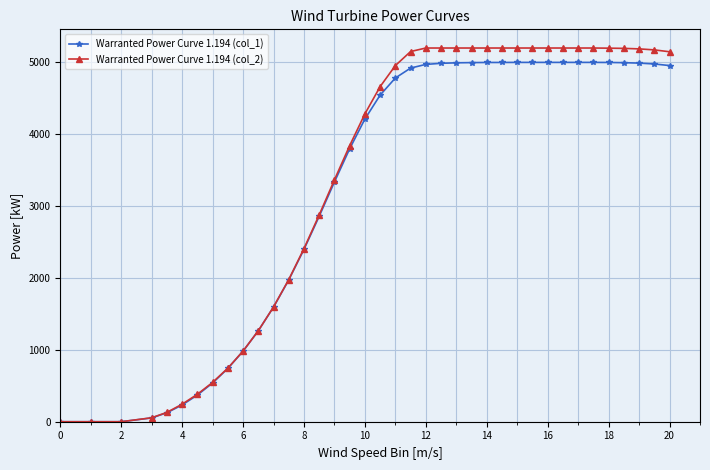

Does the chart display data point markers on the line(s)?

Yes